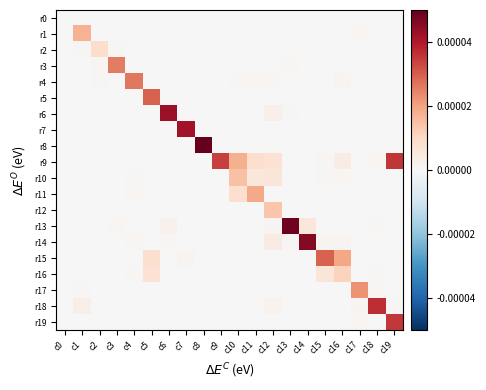

Between c4 and c3, which is larger?

c4